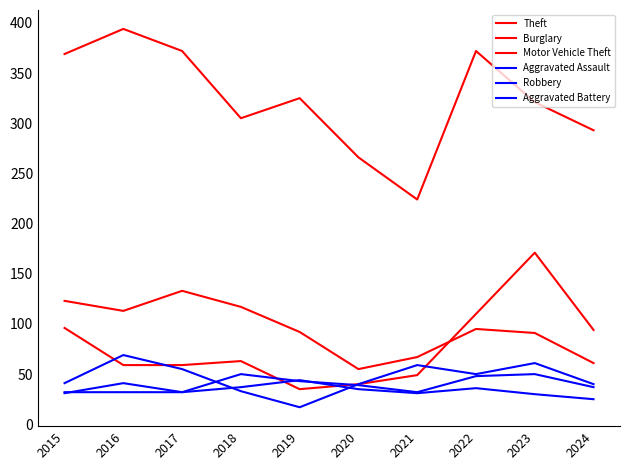

What is the spread (max minus min) of values at 2021?

193